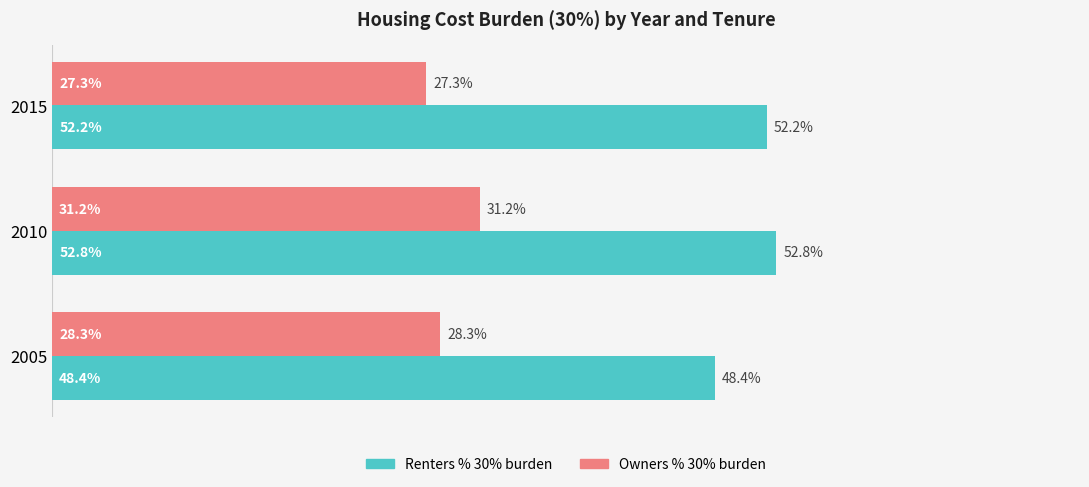

Which series has the largest total across all categories?

Renters % 30% burden